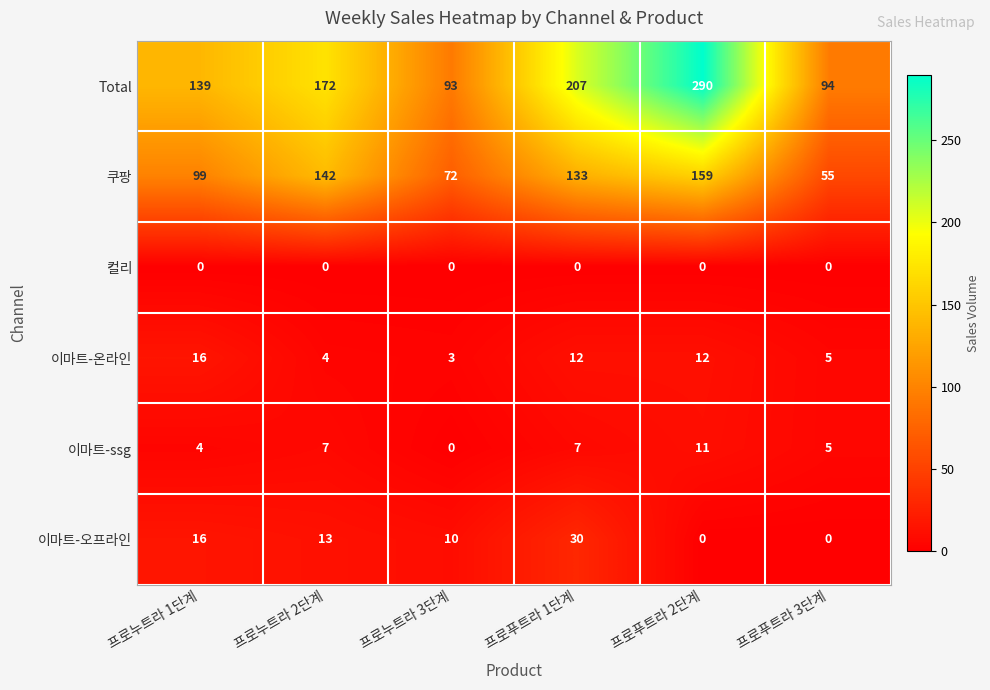

Read the 이마트-오프라인 value at 프로누트라 1단계, to the nearest 10.

20